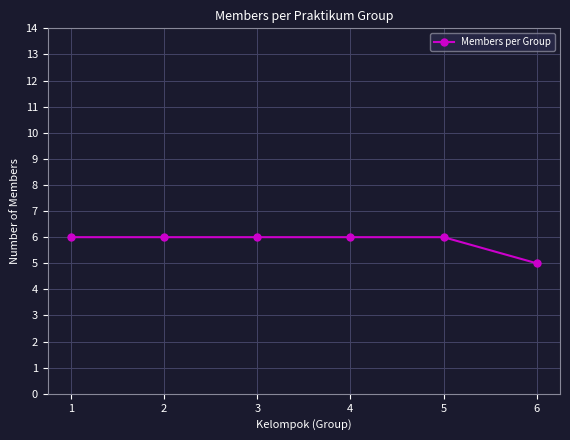

Reading left to right, list all the values displayed in this chart.

1=6	2=6	3=6	4=6	5=6	6=5